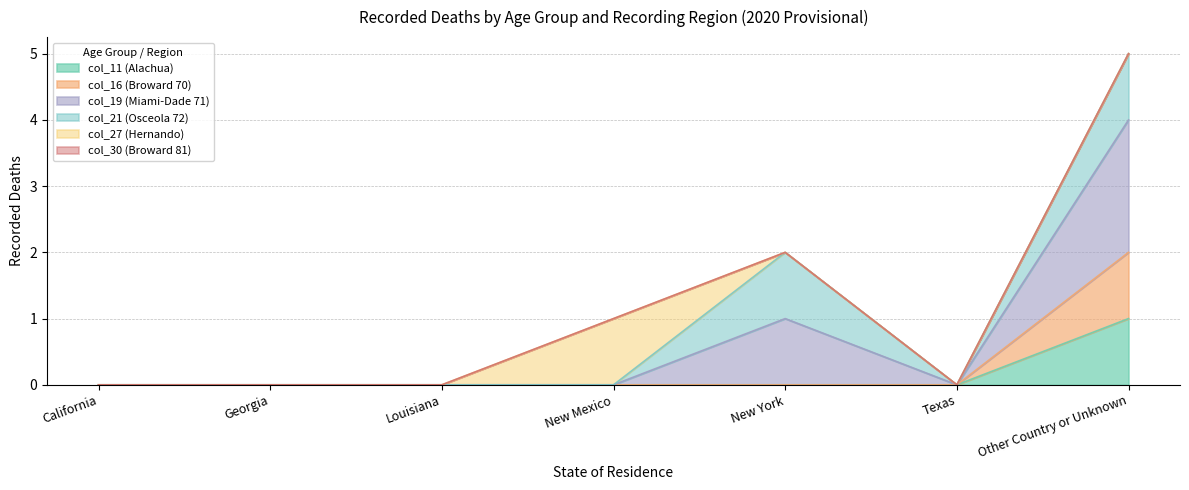

Between Georgia and Texas, which series saw the biggest shift?

col_11 (Alachua)